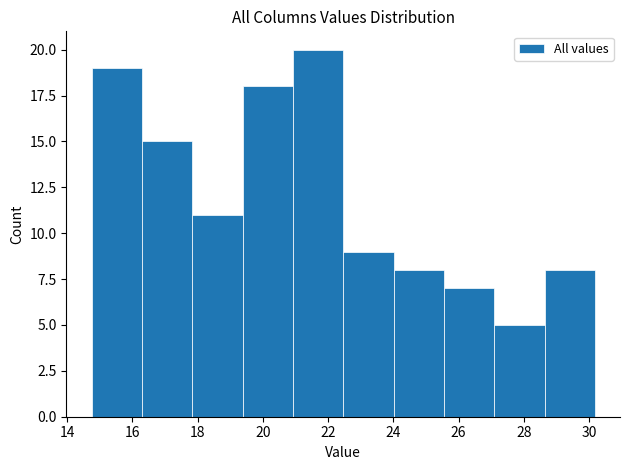

Reading left to right, transcribe this chart: for each bar, give the range it covers on the x-axis and its height. Neither the bar edges nor the heights are printed on the chart, so give them approximately, as read against the axes.

14.8 to 16.2: 19
16.2 to 17.8: 15
17.8 to 19.4: 11
19.4 to 21.0: 18
21.0 to 22.4: 20
22.4 to 24.0: 9
24.0 to 25.6: 8
25.6 to 27.0: 7
27.0 to 28.6: 5
28.6 to 30.2: 8